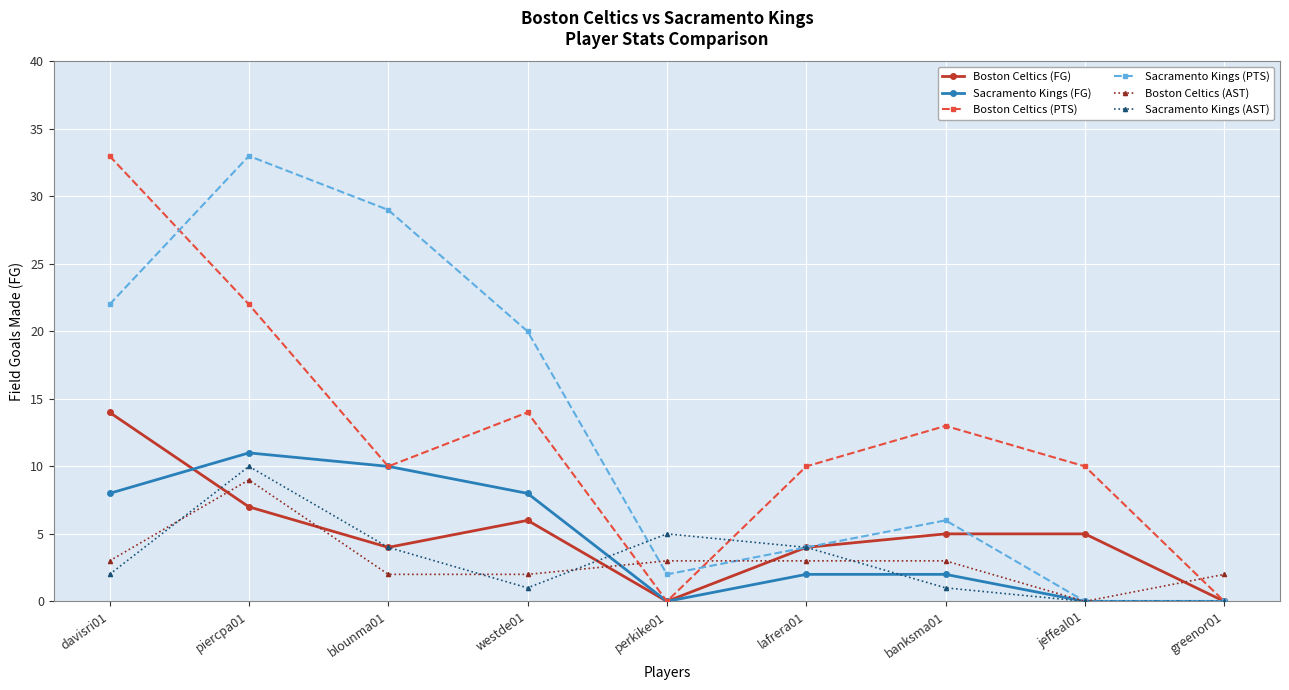

What is the approximate value of Boston Celtics (FG) at piercpa01, to the nearest 5?

5